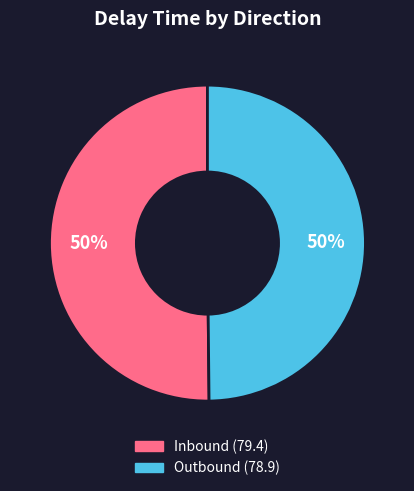

Count the number of slices in the pie.

2